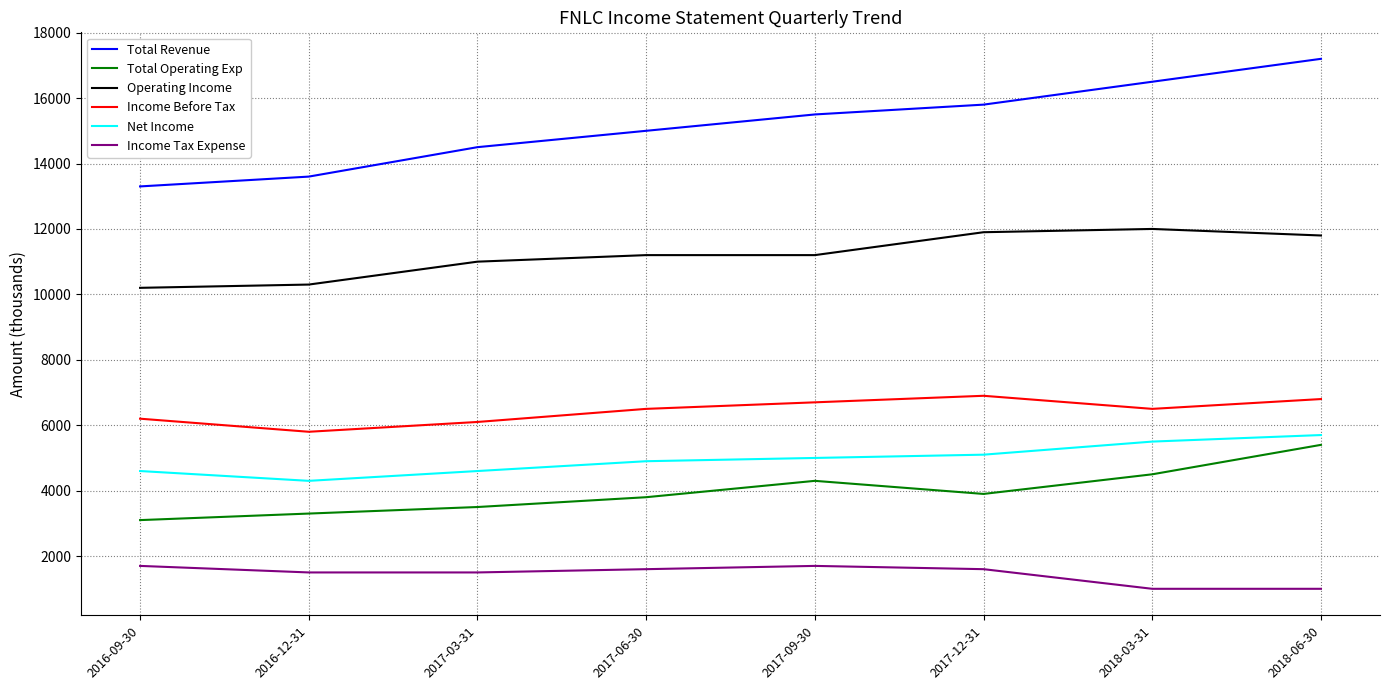

What is the difference between the Income Before Tax values at 2017-03-31 and 2018-06-30?

700